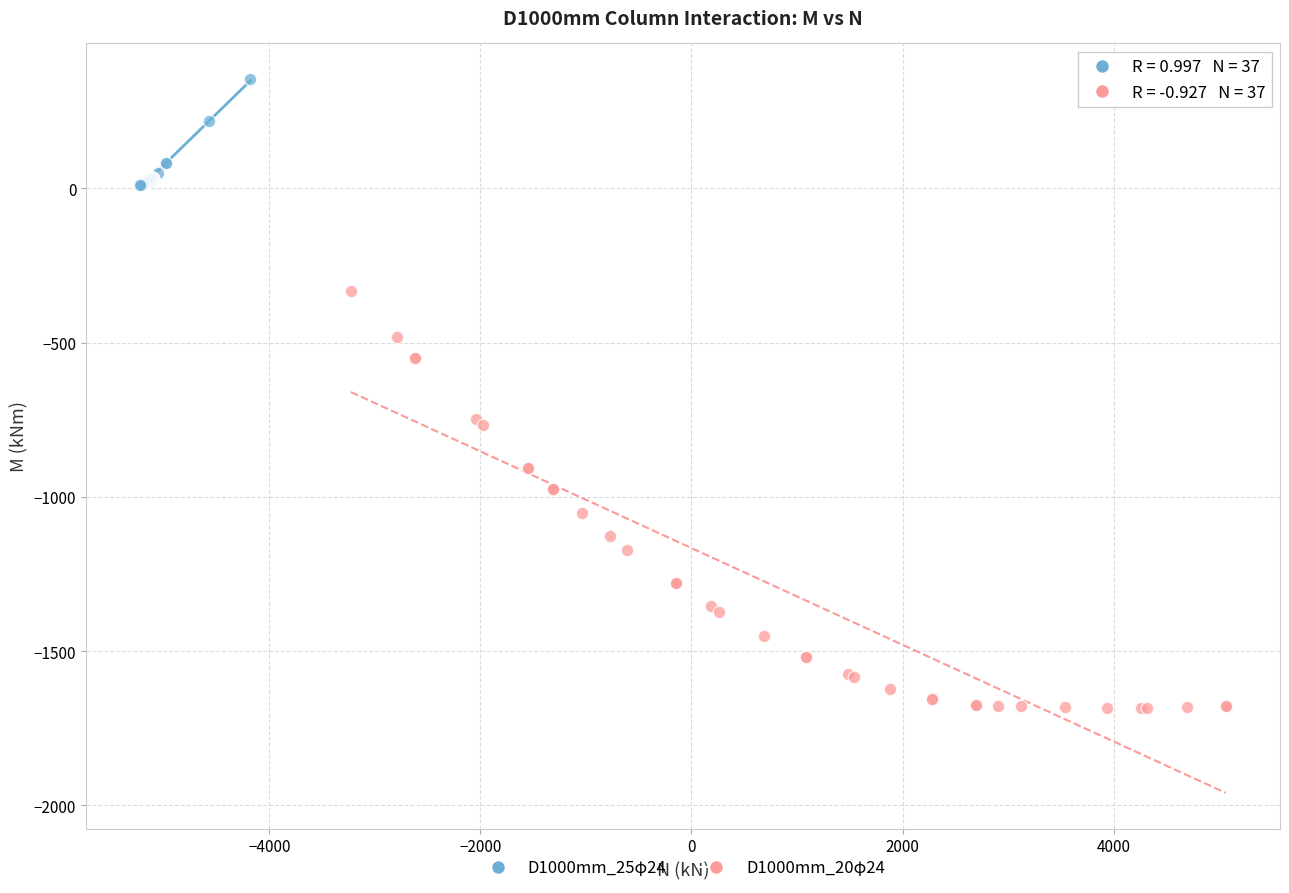

Which series reaches the minimum Y coordinate?

D1000mm_20φ24